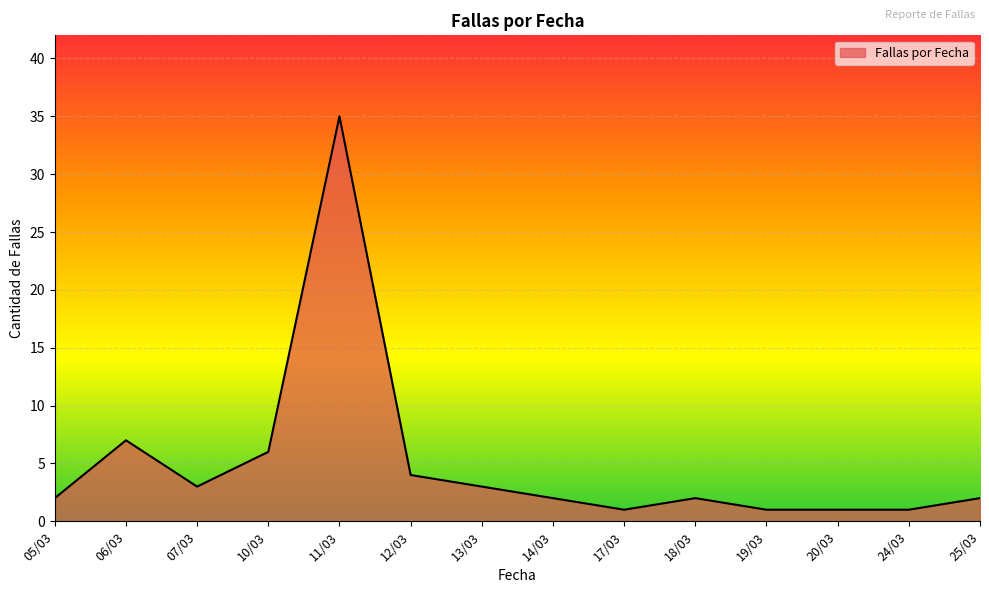

What is the greatest value displayed?

35